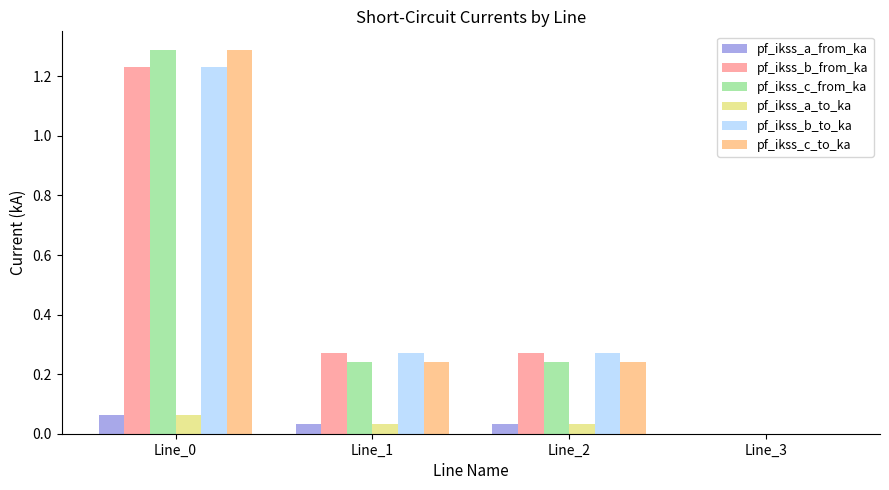

How many values in the pf_ikss_c_from_ka series exceed 0?

3